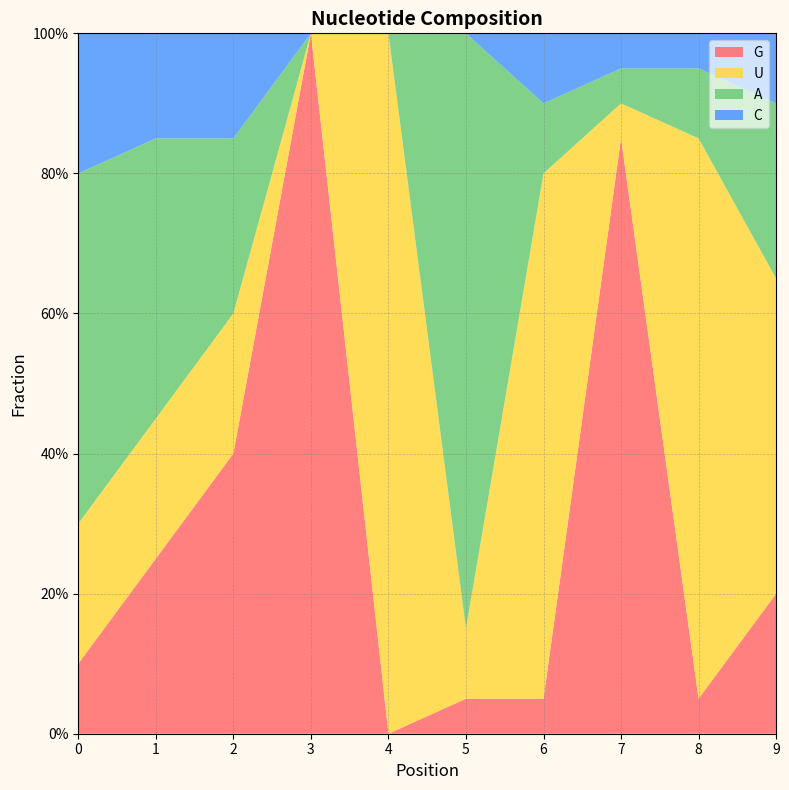

Reading right to left, what are all the values shown in this chart?

G: 9=0.2	8=0.1	7=0.8	6=0.1	5=0.1	4=0.0	3=1.0	2=0.4	1=0.2	0=0.1
U: 9=0.5	8=0.8	7=0.1	6=0.8	5=0.1	4=1.0	3=0.0	2=0.2	1=0.2	0=0.2
A: 9=0.2	8=0.1	7=0.1	6=0.1	5=0.8	4=0.0	3=0.0	2=0.2	1=0.4	0=0.5
C: 9=0.1	8=0.1	7=0.1	6=0.1	5=0.0	4=0.0	3=0.0	2=0.1	1=0.1	0=0.2